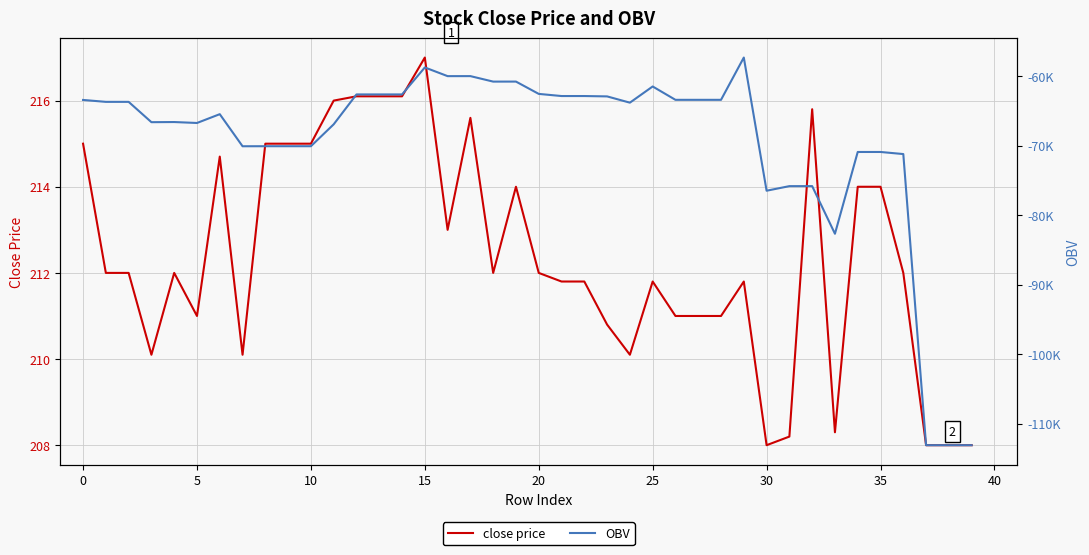

What is the label of the 37th point from the left?

36